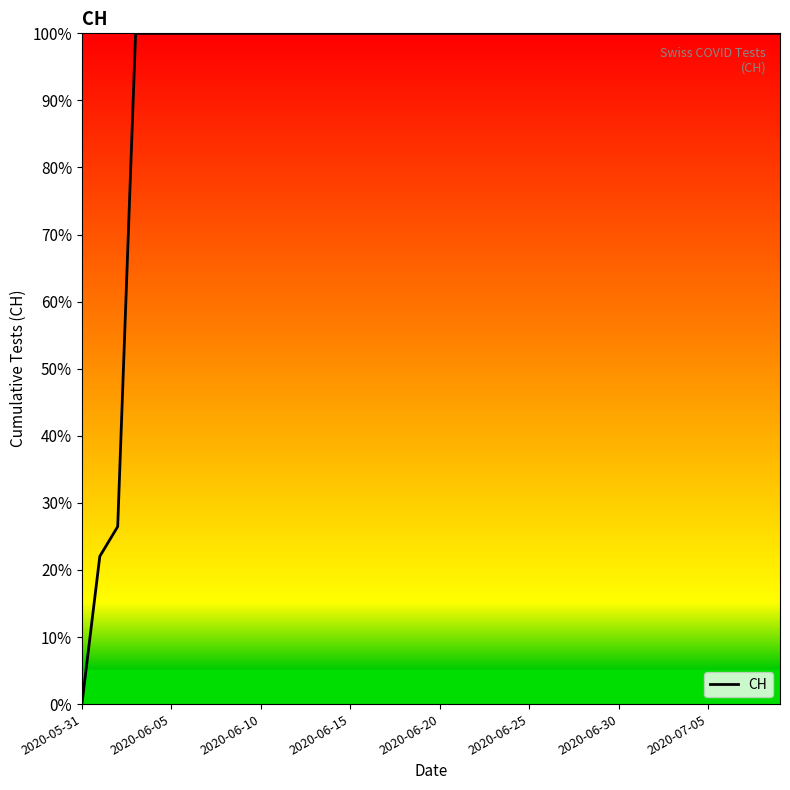

What is the greatest value displayed?

100.0